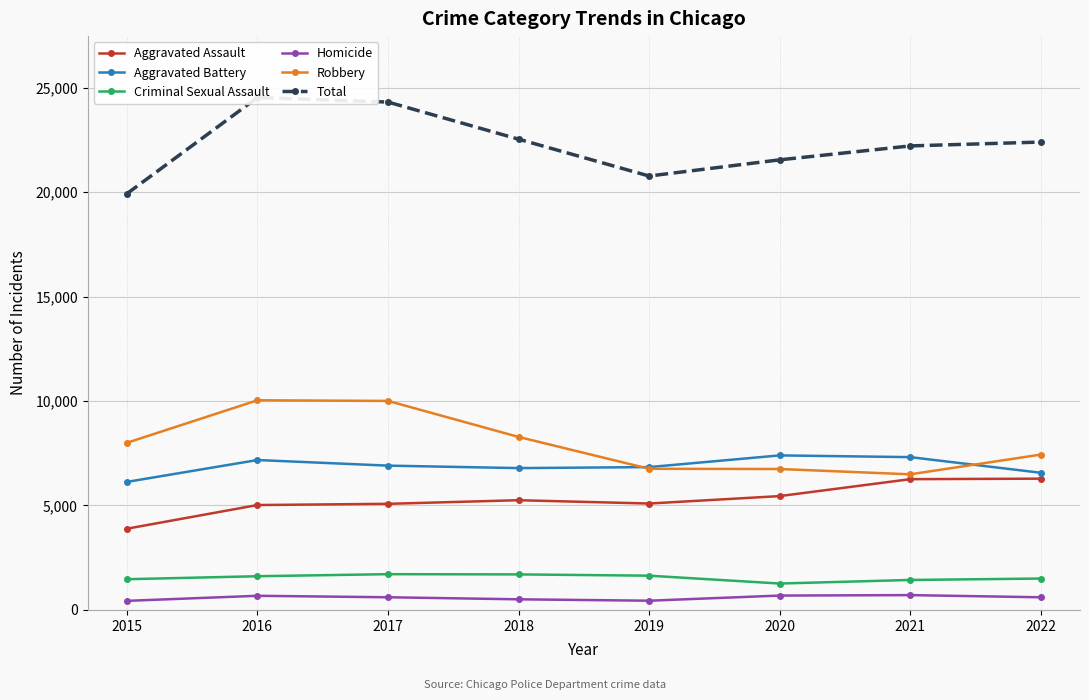

What is the spread (max minus min) of values at 2019?

20326